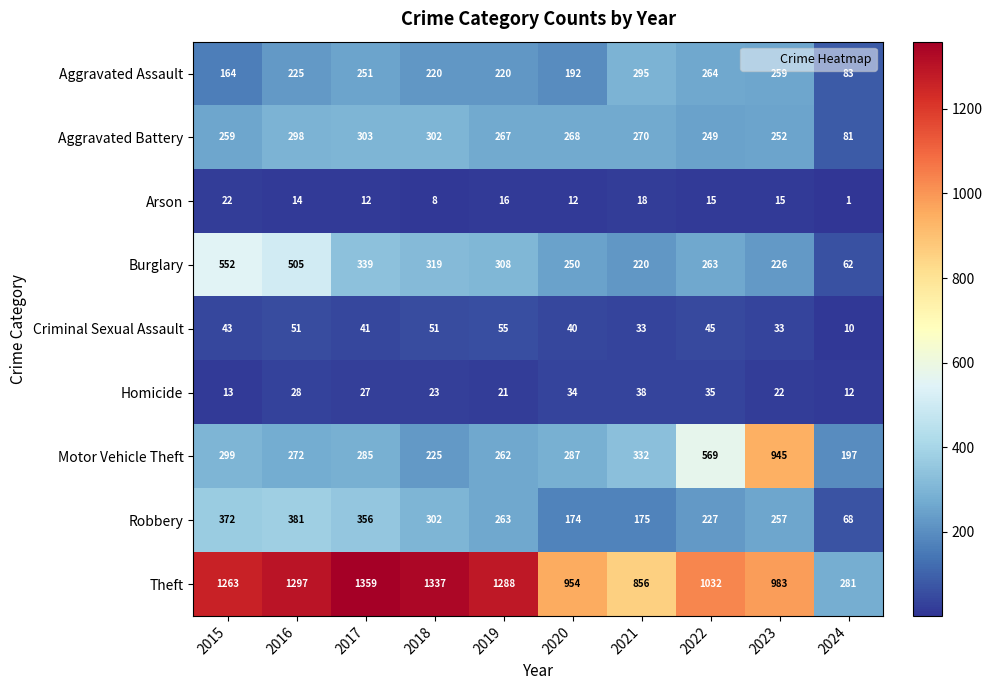

What is the minimum value shown in the chart?

1